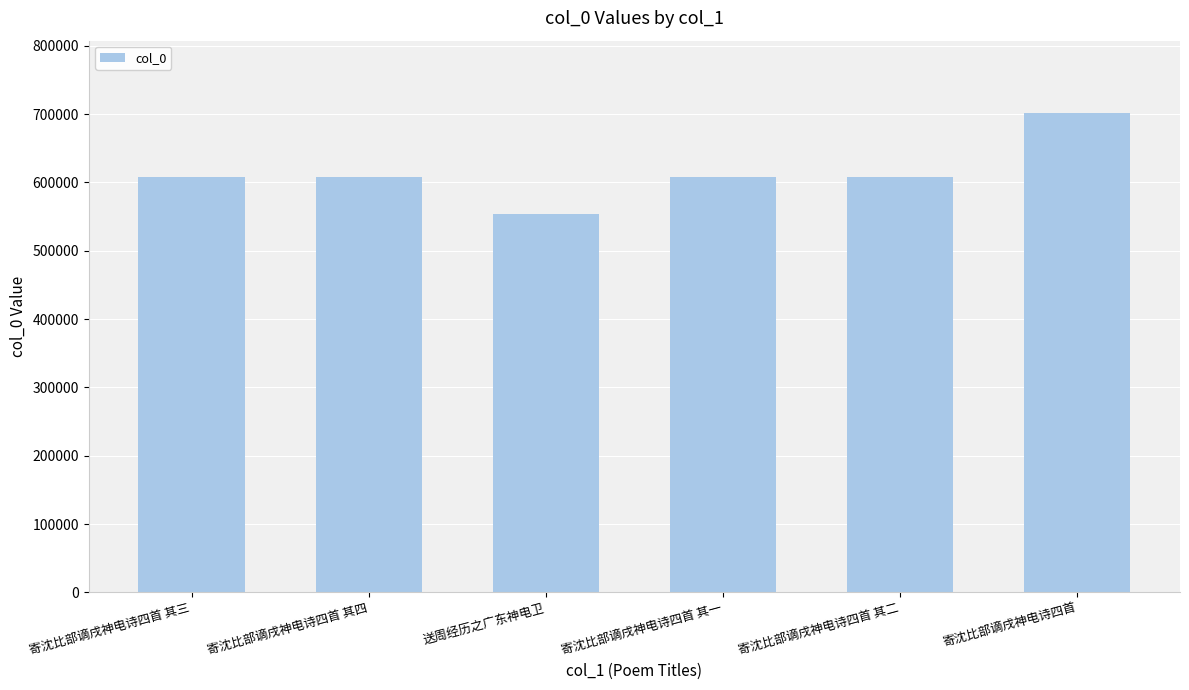

What is the maximum value shown in the chart?

702054